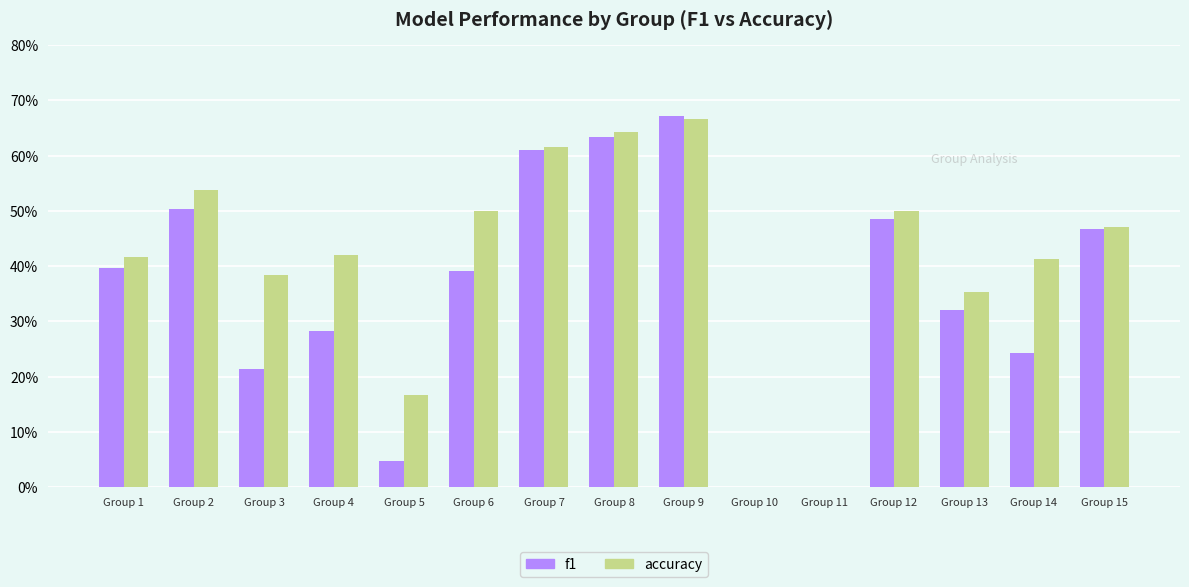

What is the sum of all accuracy values?

6.1